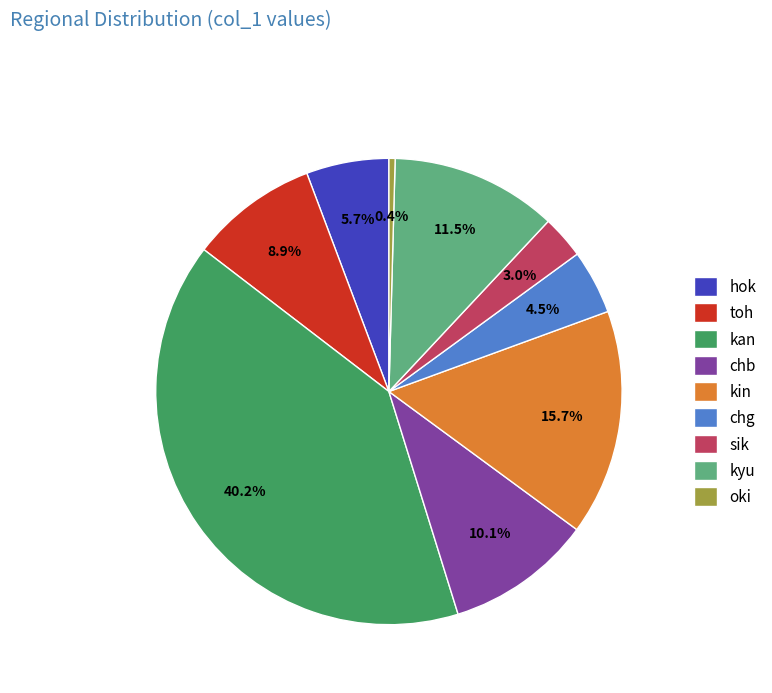

Is it true that kan is 34% of the pie?

False